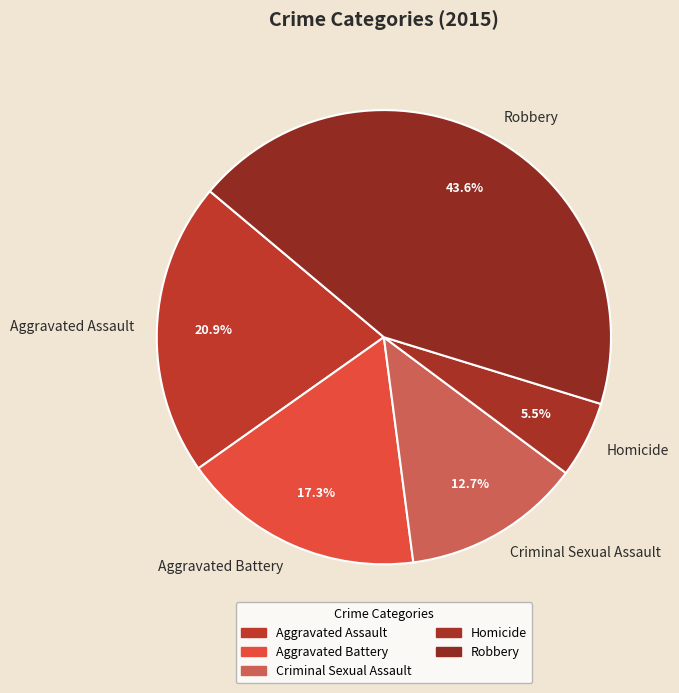

The Criminal Sexual Assault slice represents 22% of the pie. True or false?

False